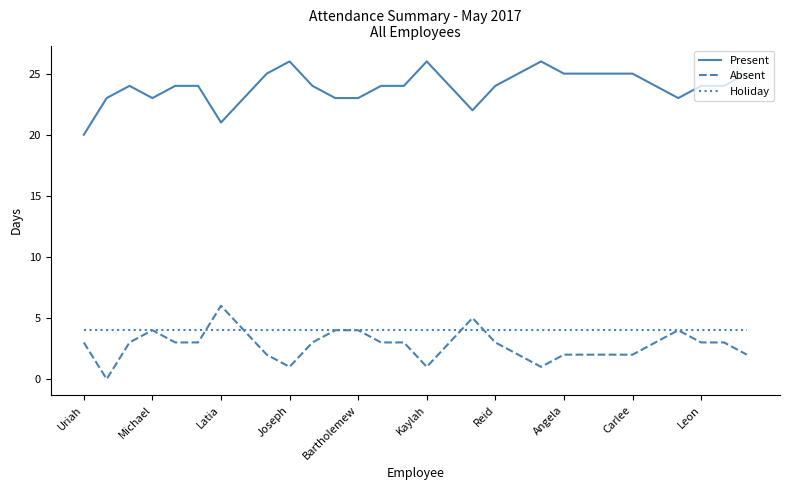

What is the maximum value for Present?

26